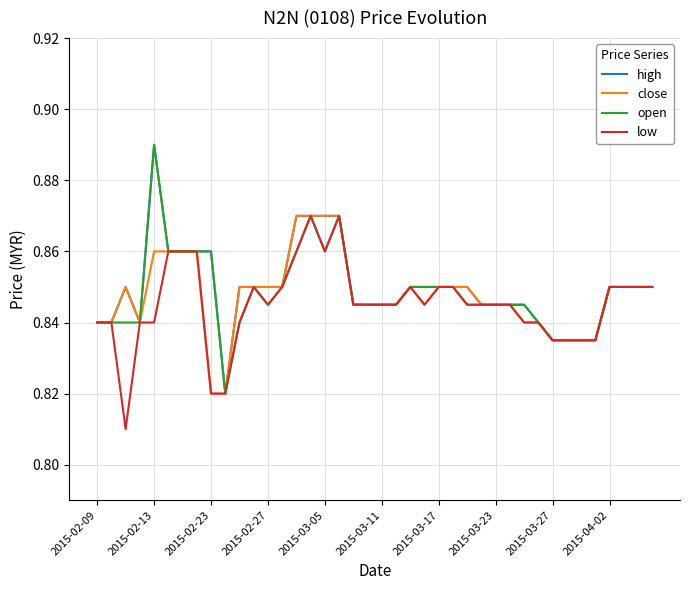

True or false: close and low intersect in this chart.

False